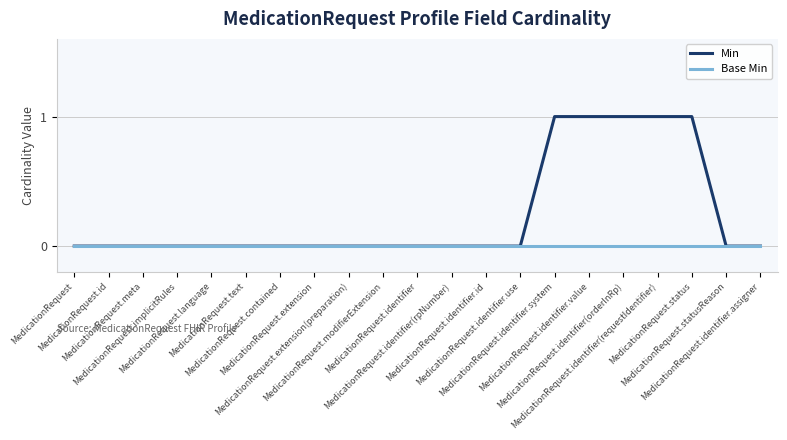

Is this an area chart (filled region under the line)?

No